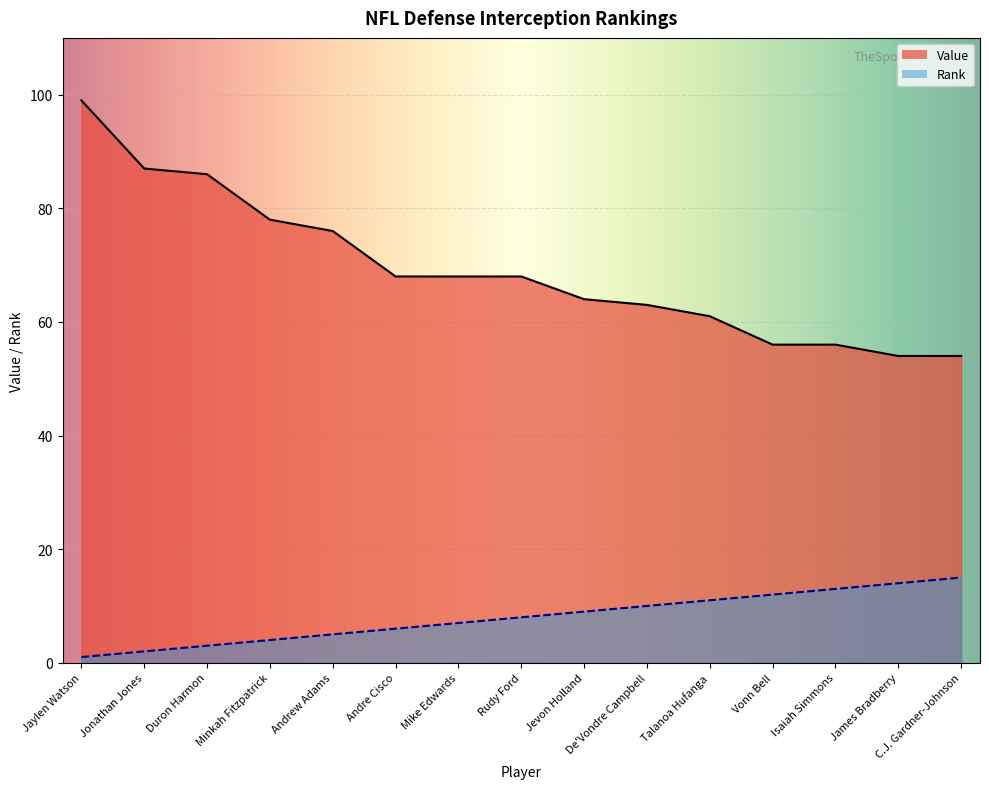

What is the approximate value of Rank at Talanoa Hufanga, to the nearest 5?

10